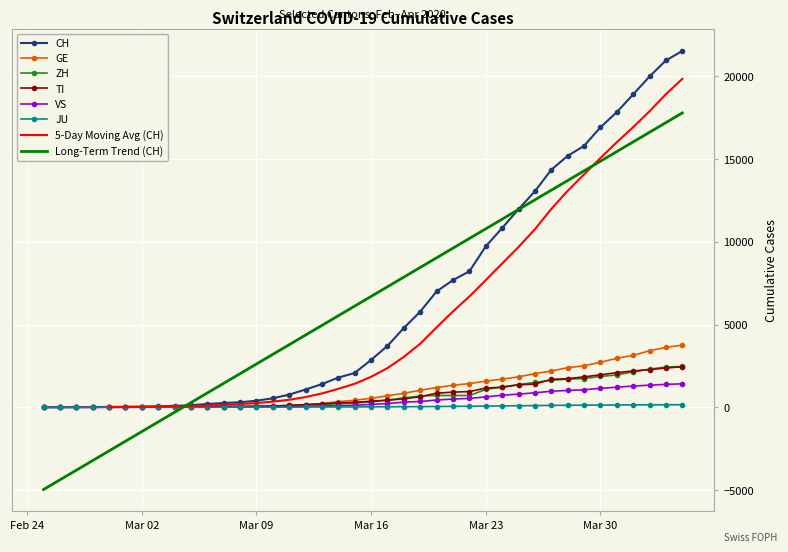

What is the maximum value for VS?

1416.0